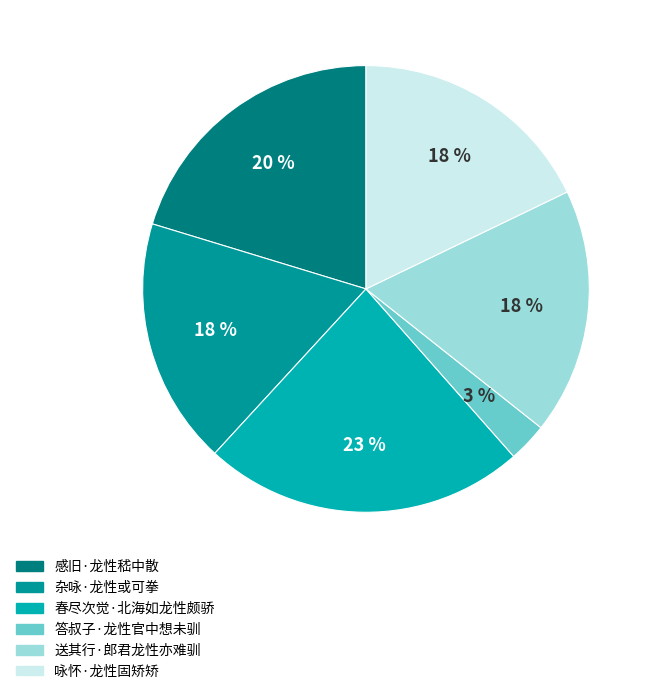

Is the sum of 春尽次觉·北海如龙性颇骄 and 感旧·龙性嵇中散 greater than half?

No